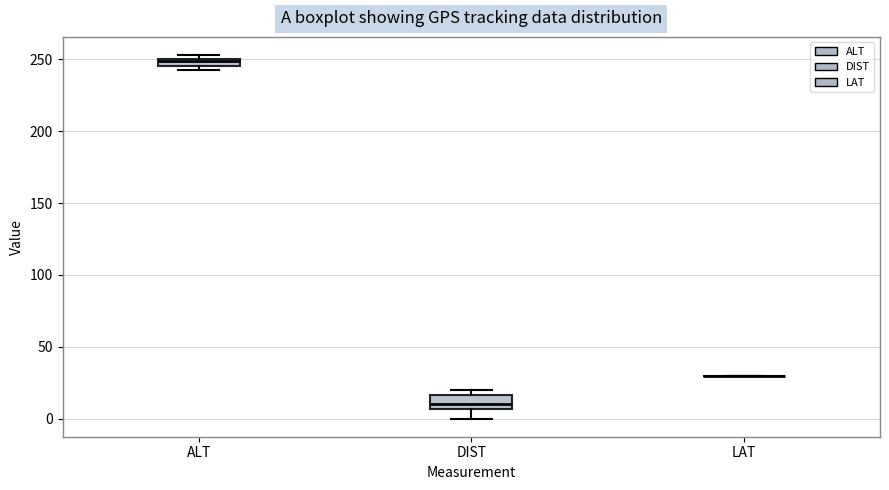

Where is the upper edge of the box for ALT on the y-axis? The values are not printed on the chart, so give them approximately, as read against the axis.

250